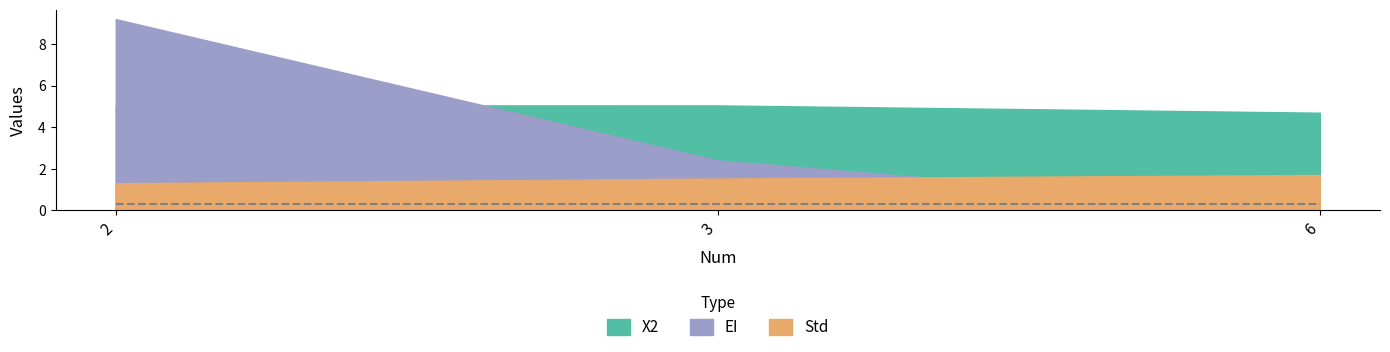

Which label corresponds to the largest value in the chart?

2